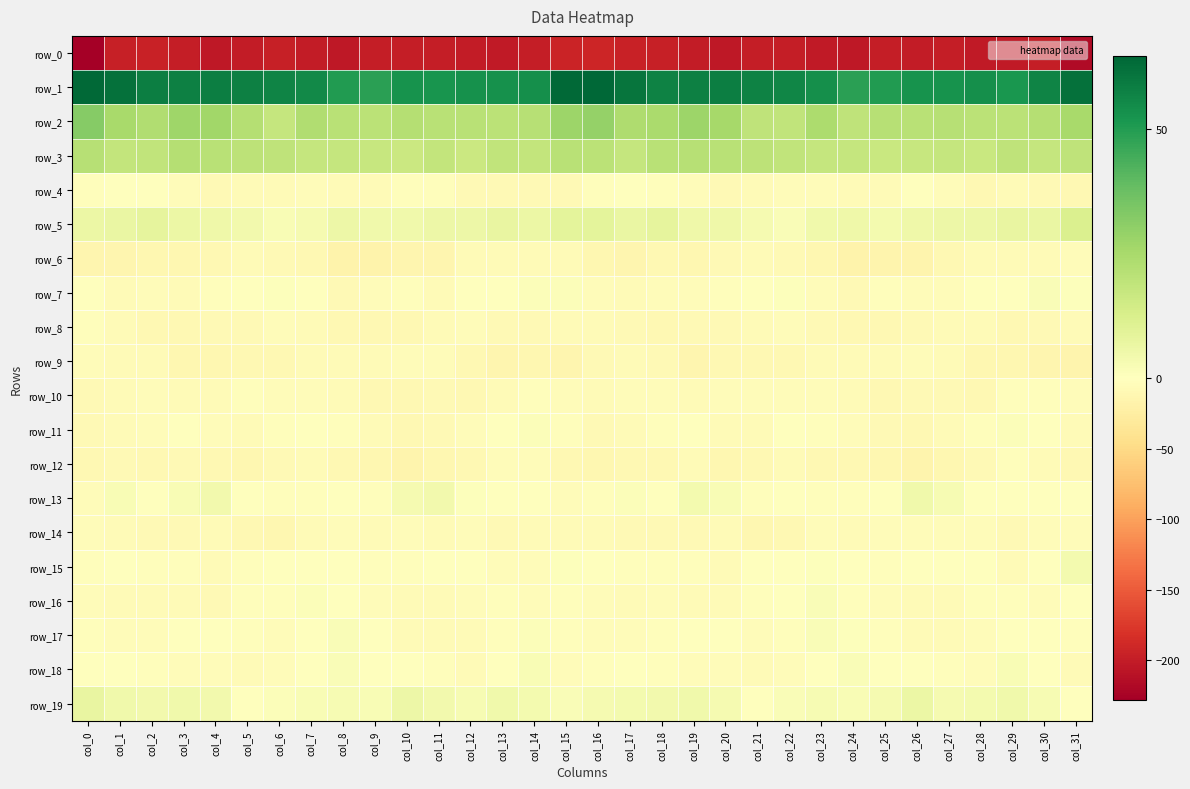

Which series changed the most between col_21 and col_25?

row_6